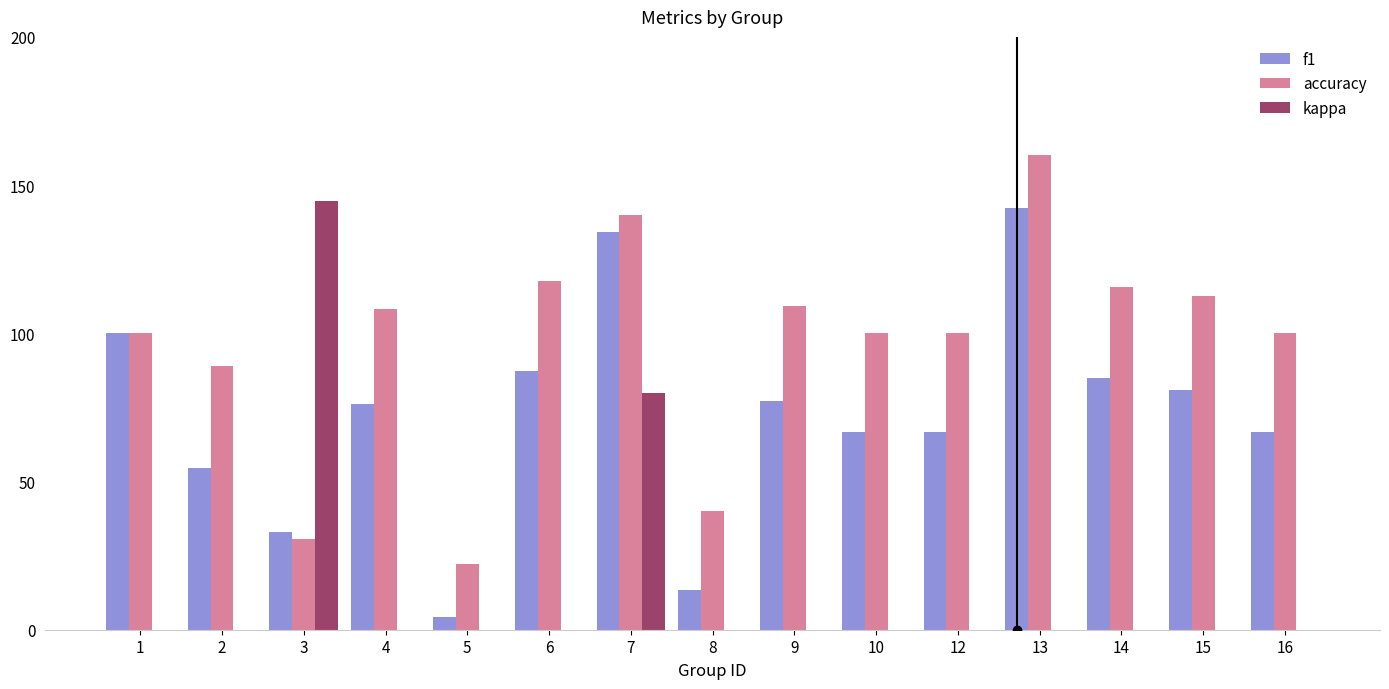

Which series has the largest total across all categories?

accuracy